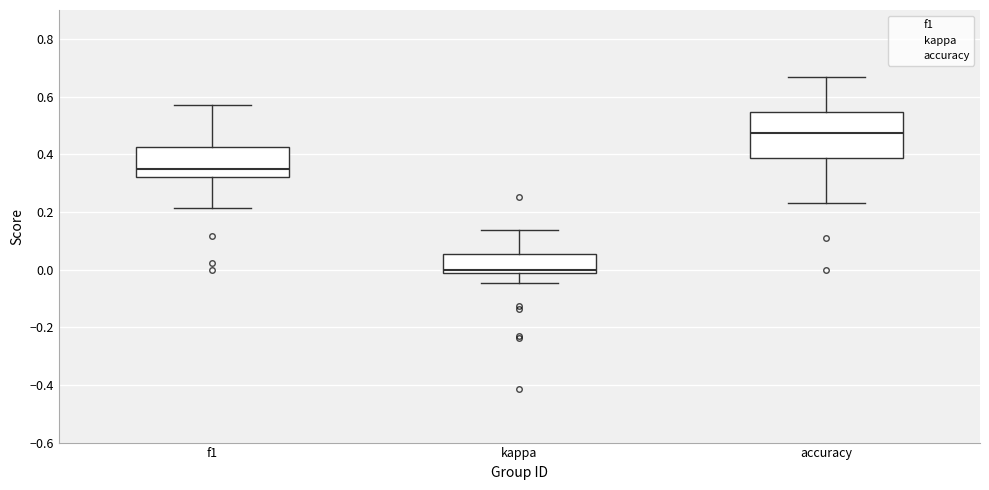

Which box has the highest median line?

accuracy